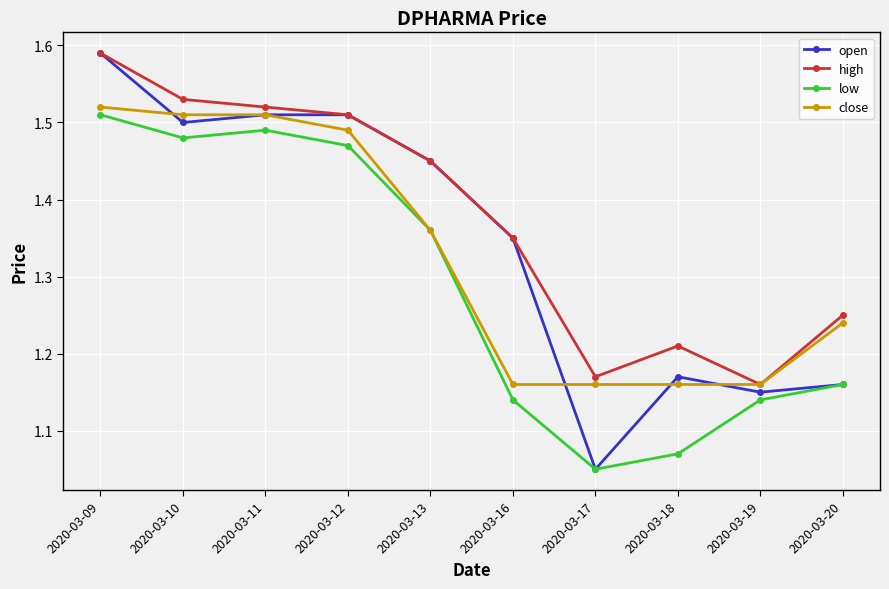

Does the chart have visible grid lines?

Yes